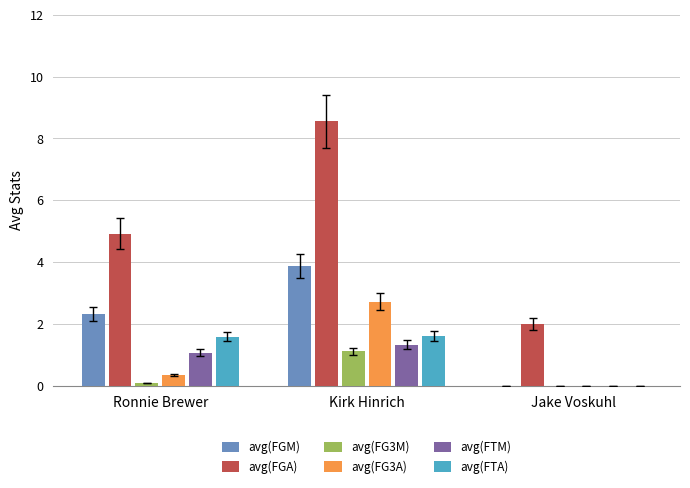

Between Ronnie Brewer and Jake Voskuhl, which series saw the biggest shift?

avg(FGA)